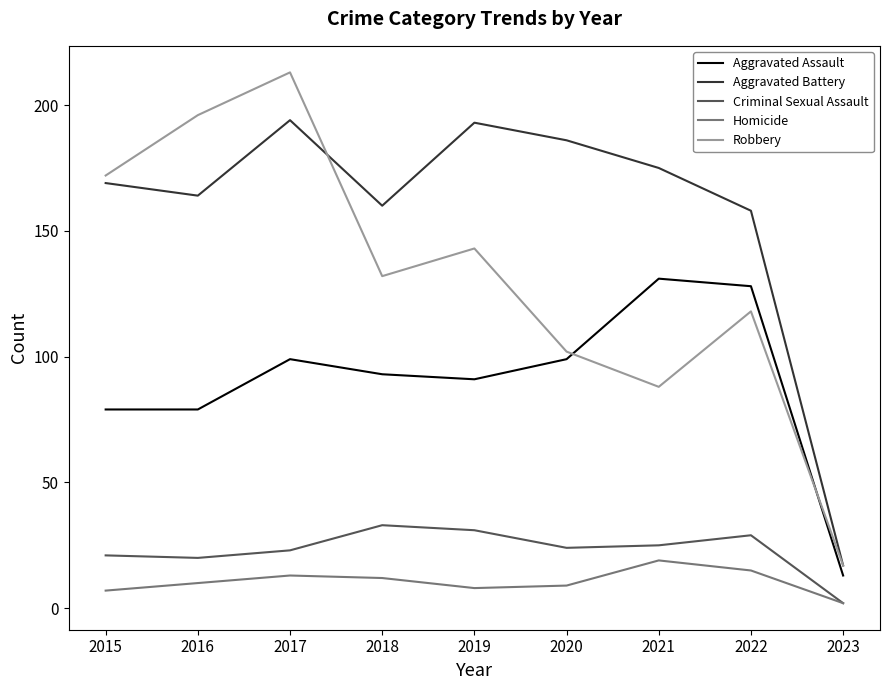

What is the sum of all Robbery values?

1181